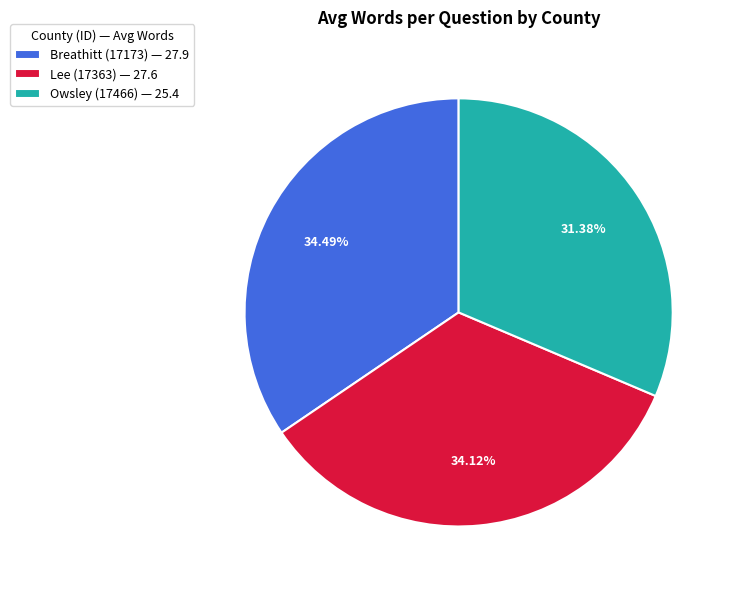

Does Lee (17363) represent more than half of the total?

No